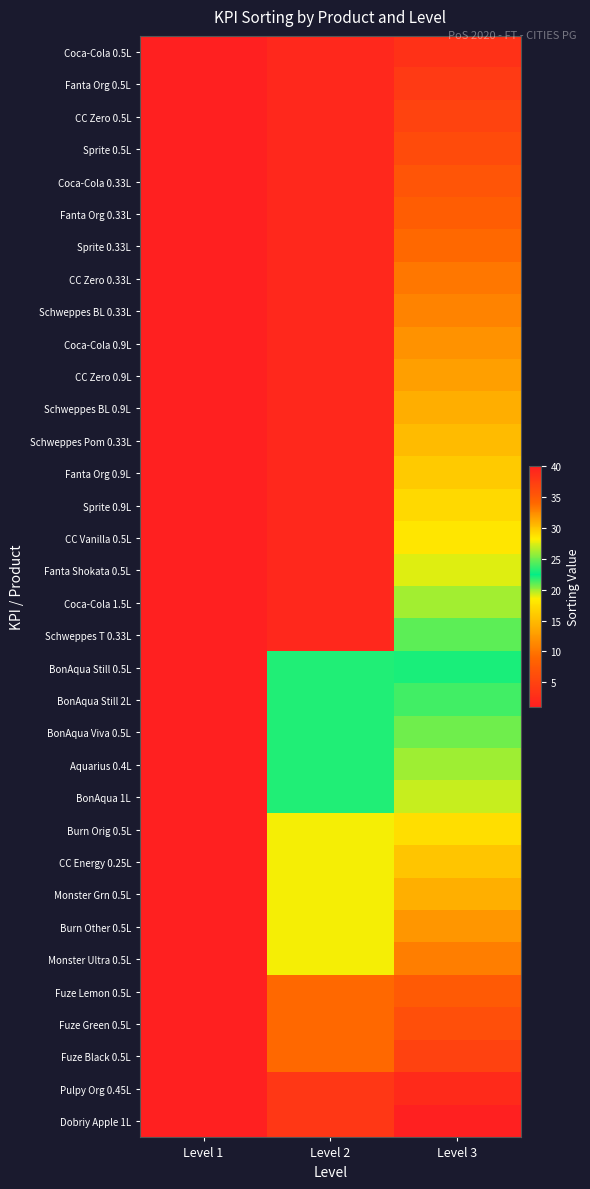

Which has a higher value, Level 3 or Level 2?

Level 3